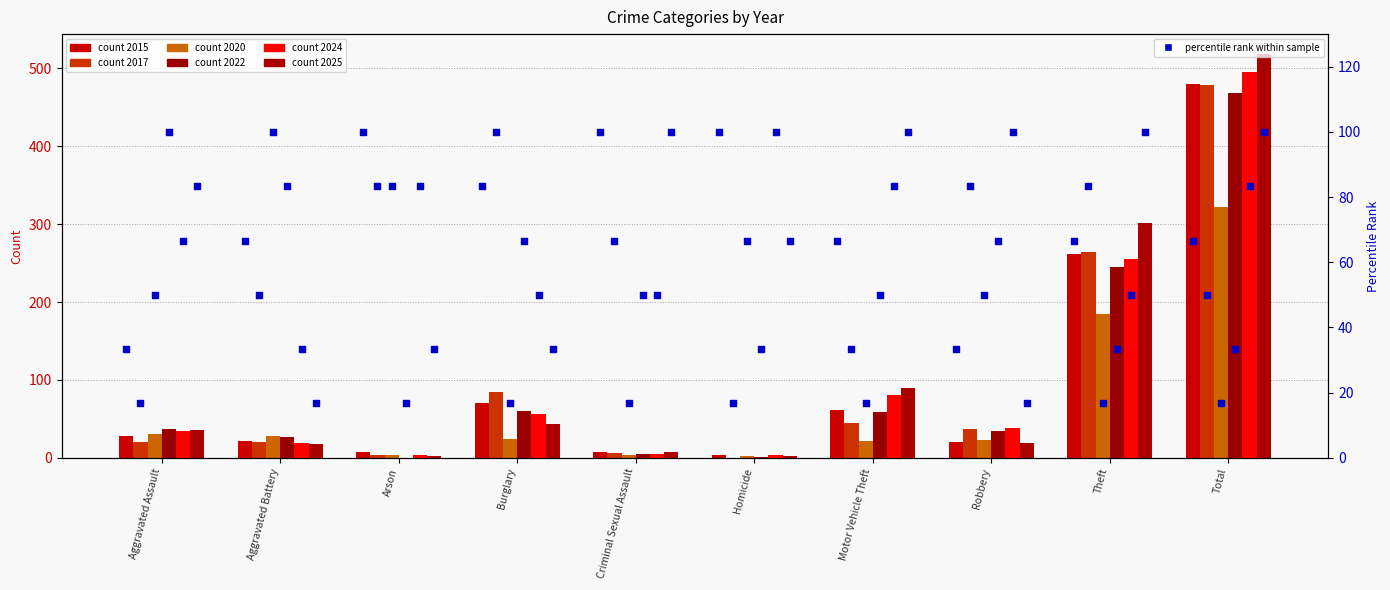

What is the total value across all series at Criminal Sexual Assault?

34